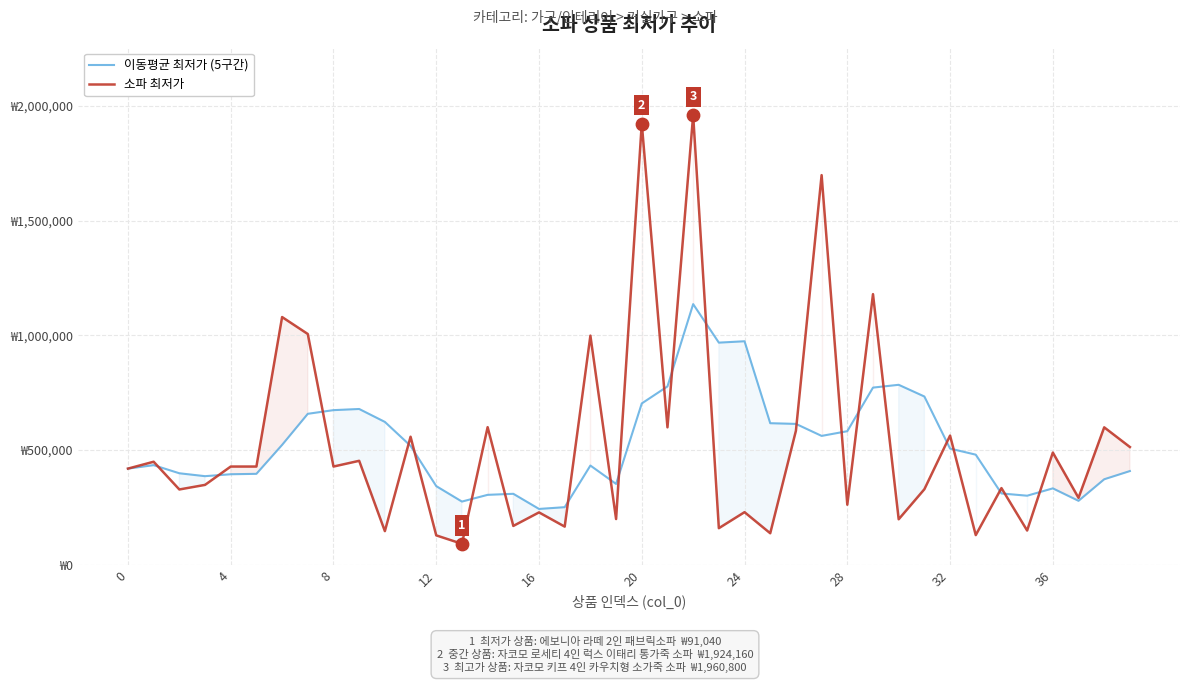

Which series has the largest total across all categories?

소파 최저가